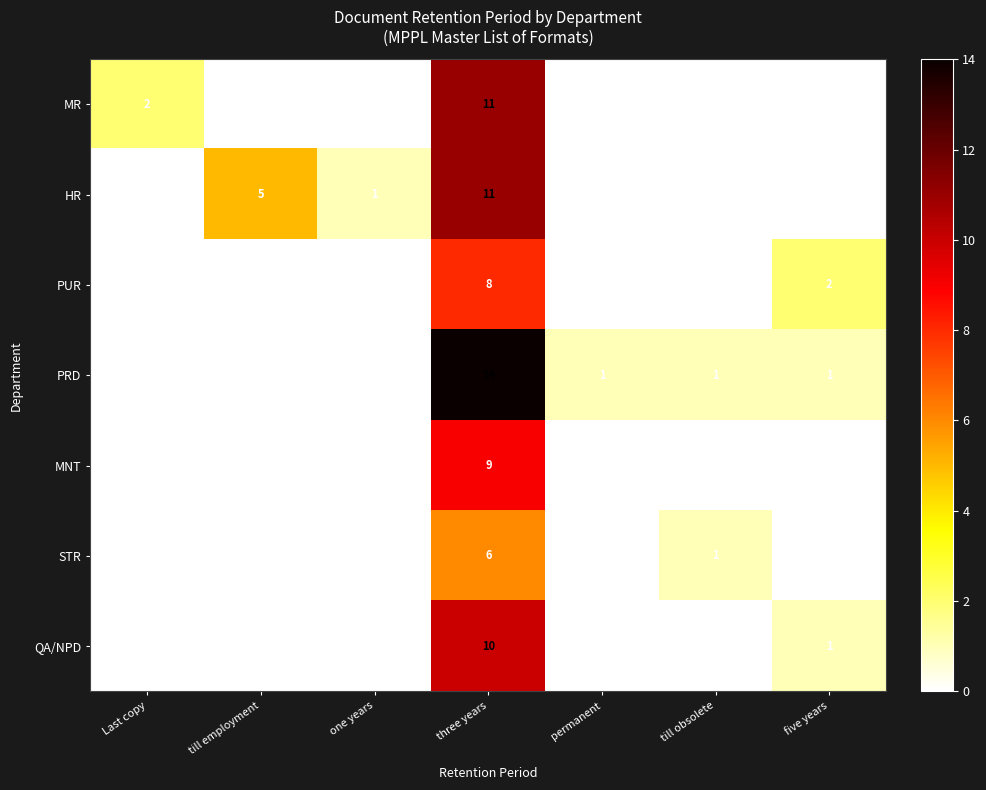

Which has a higher value, Last copy or till employment?

Last copy